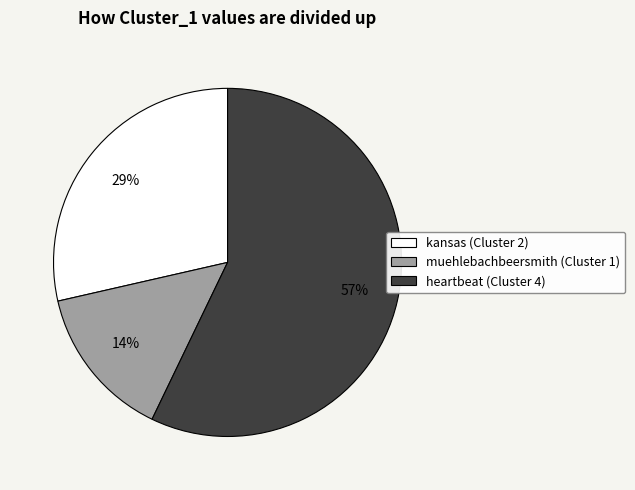

Is it true that kansas (Cluster 2) is 17% of the pie?

False